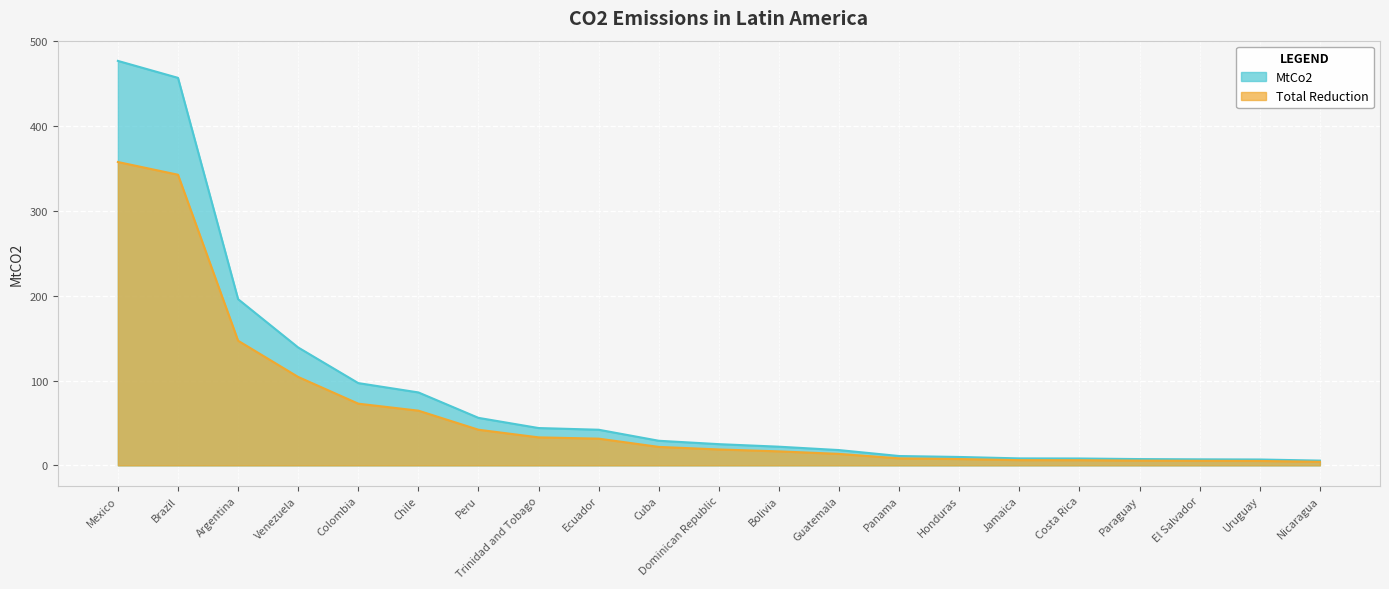

What is the difference between the highest and lowest values at Costa Rica?

2.0